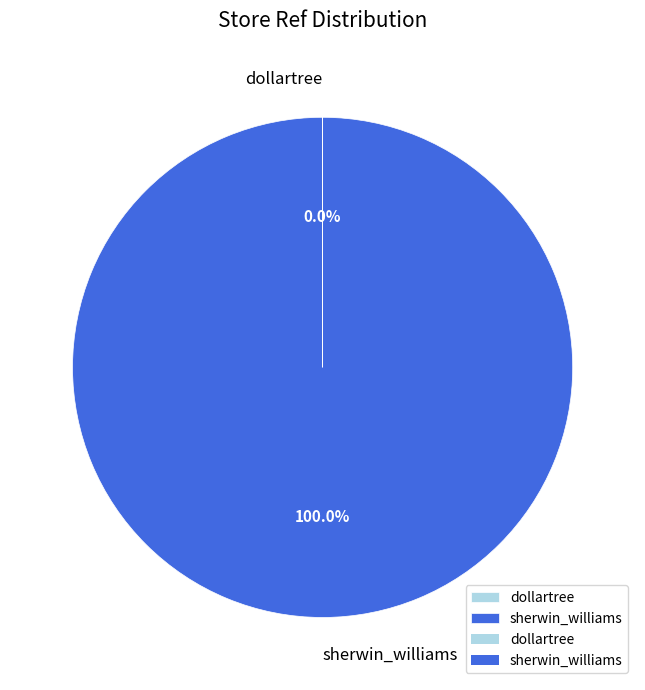

What is the majority slice?

sherwin_williams